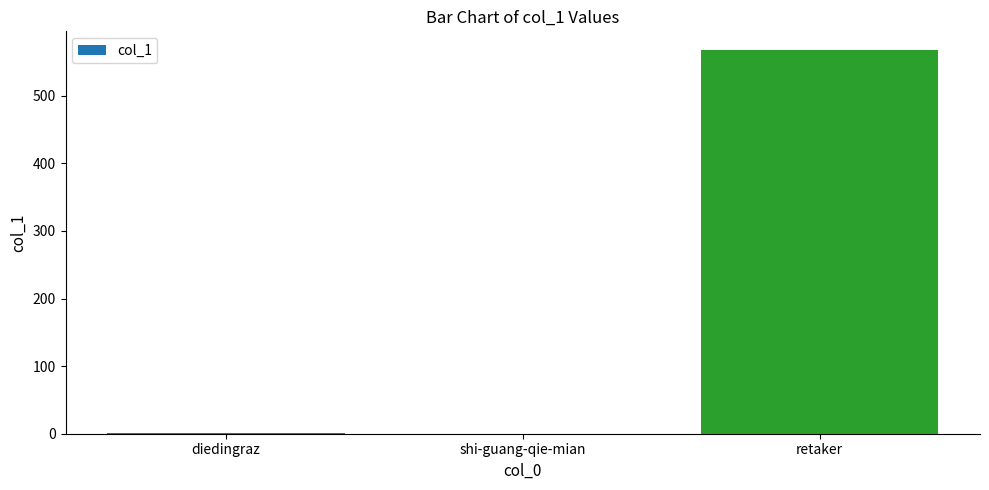

At which label is the value closest to 283?

diedingraz